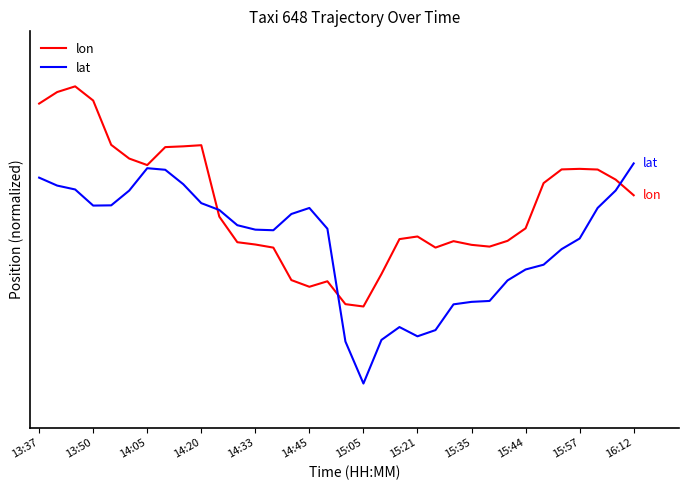

True or false: lon and lat intersect in this chart.

True